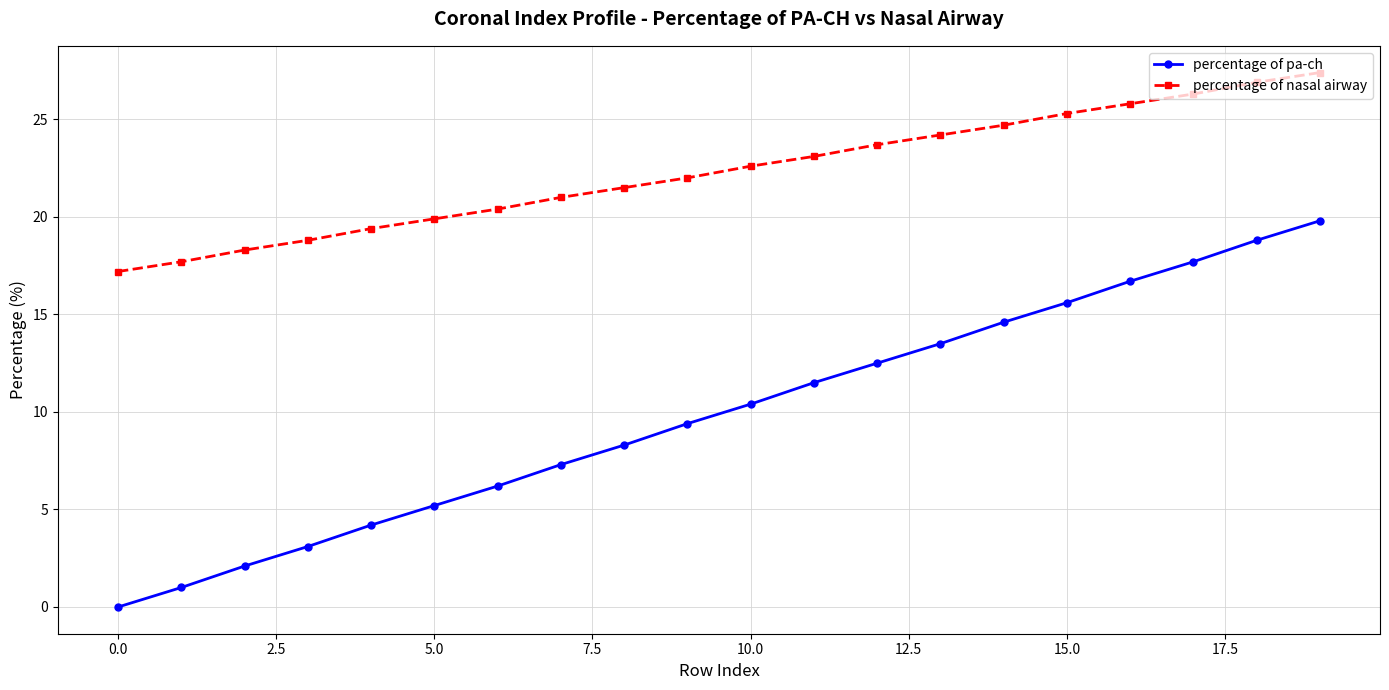

Which series has the widest spread of values?

percentage of pa-ch